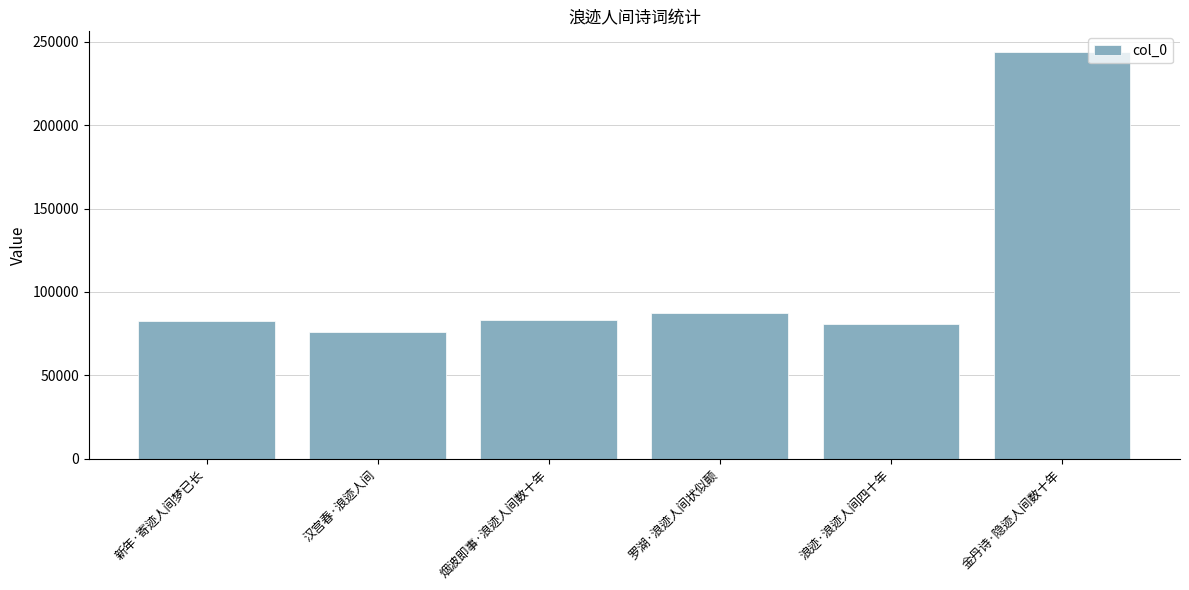

What is the label of the 5th bar from the left?

浪迹·浪迹人间四十年